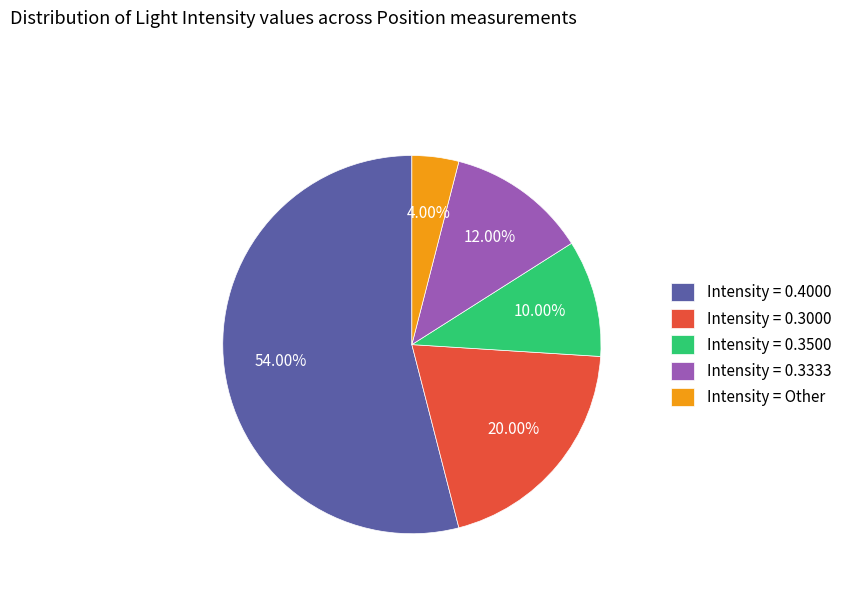

To the nearest percent, what is the difference between the largest and smallest slice percentages?

50%